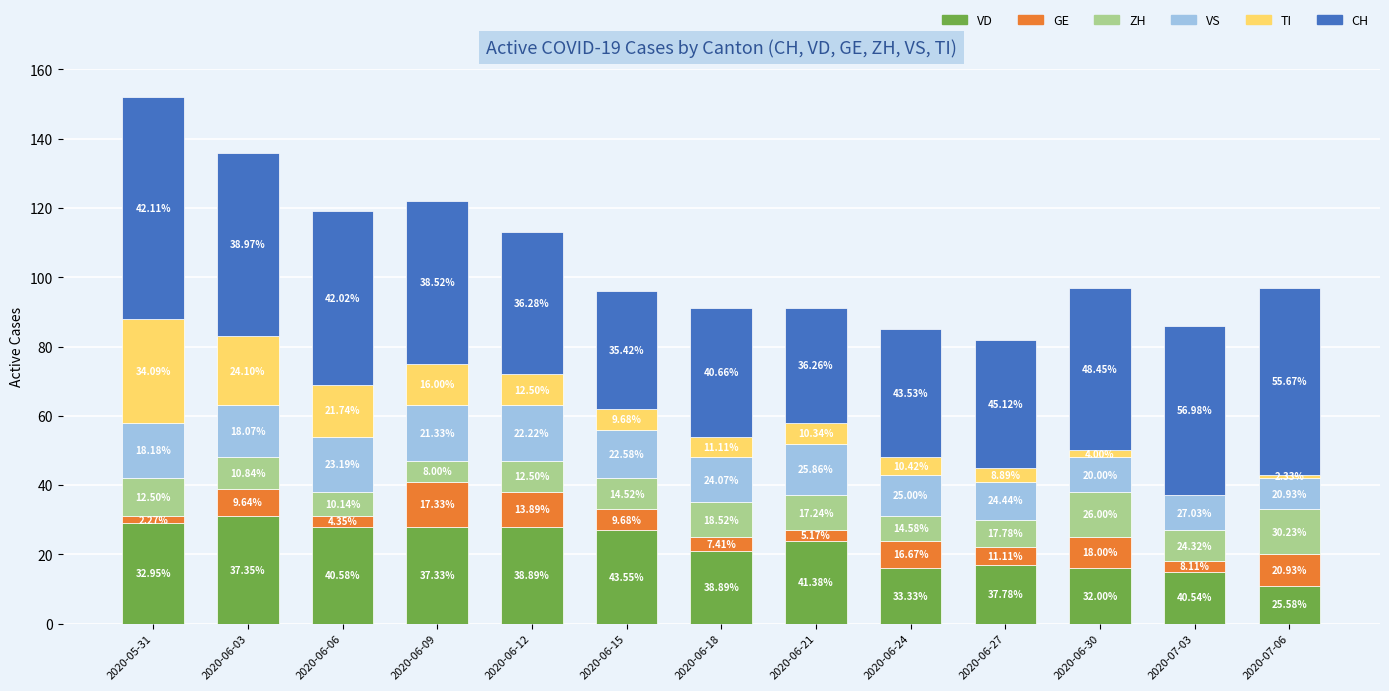

What is the difference between the VD values at 2020-06-21 and 2020-06-09?

4